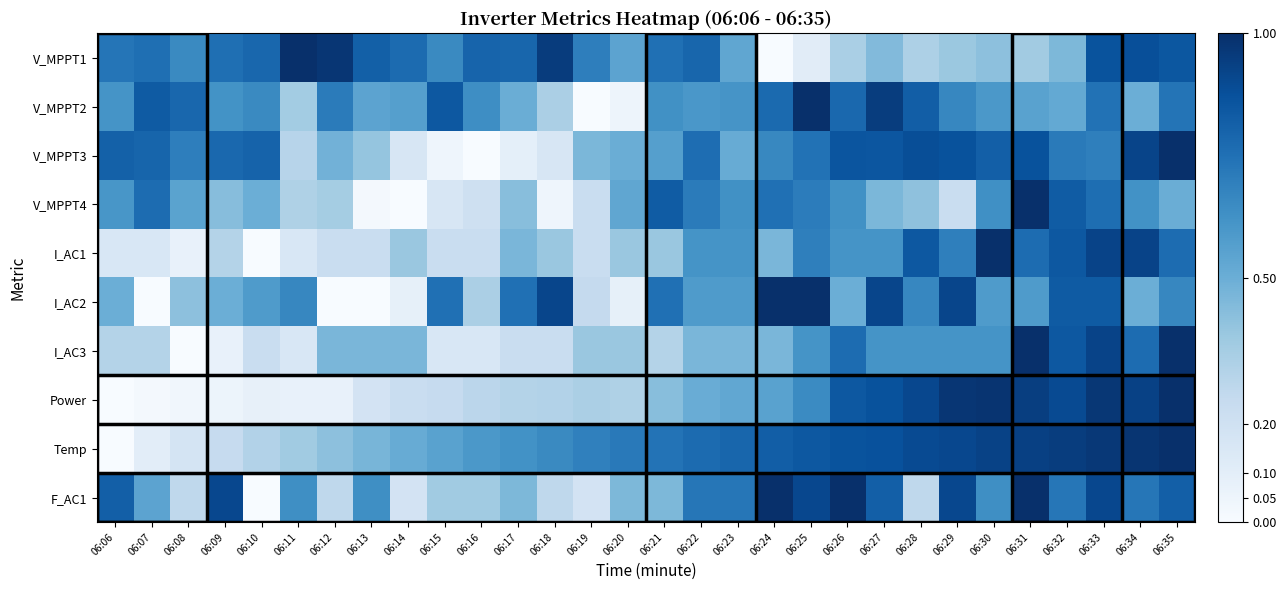

Which series changed the most between 06:22 and 06:25?

V_MPPT1